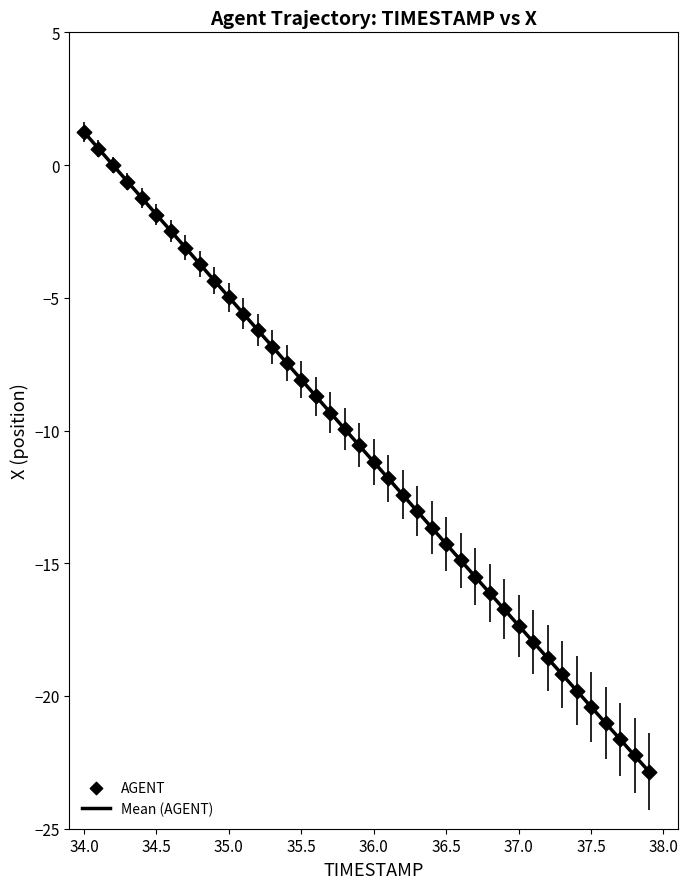

What is the difference between the maximum and minimum values?

24.1